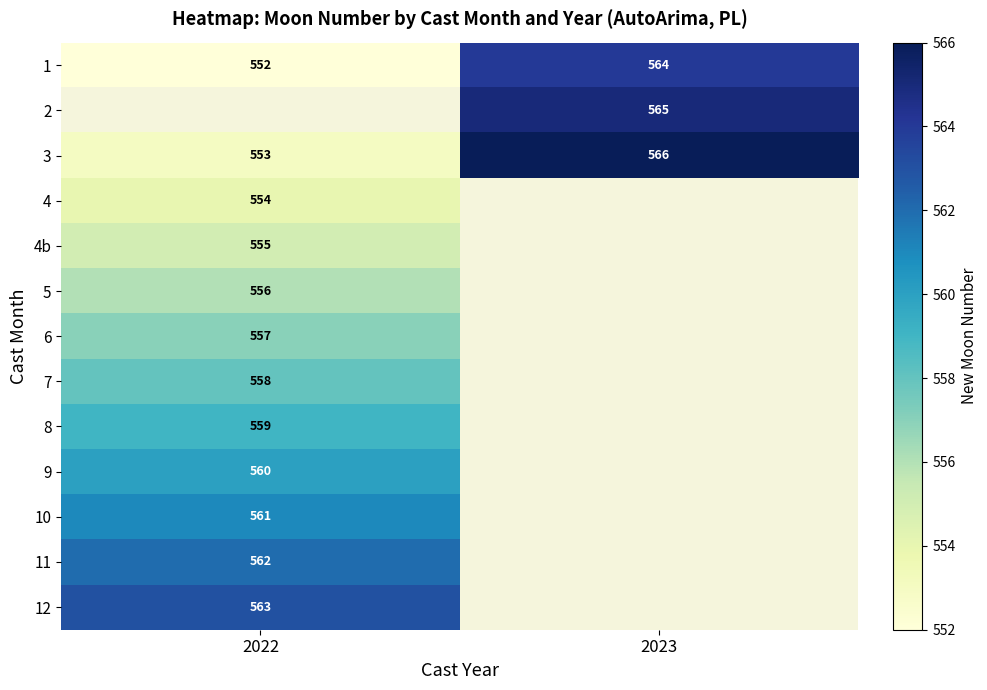

What is the lowest value of the 3 series?

553